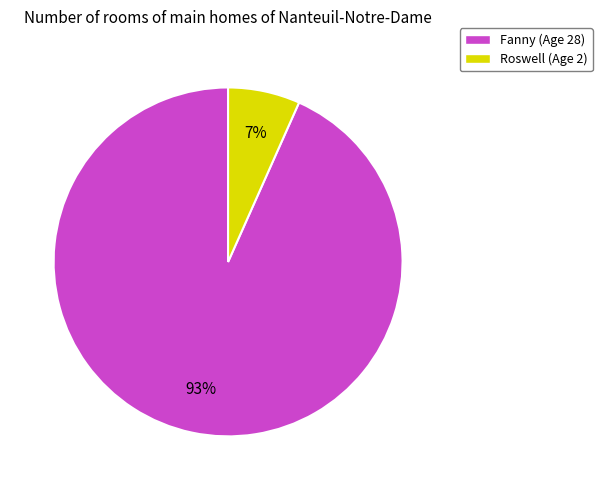

Between Roswell and Fanny, which is larger?

Fanny